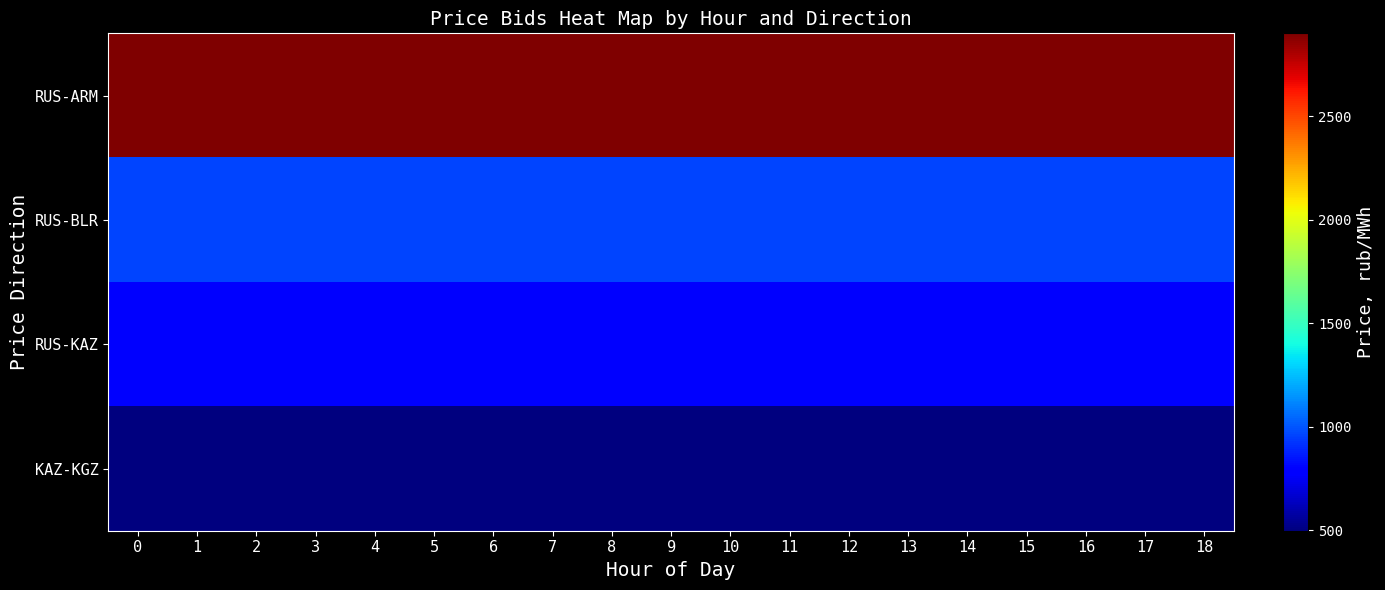

How many series are shown in this chart?

4